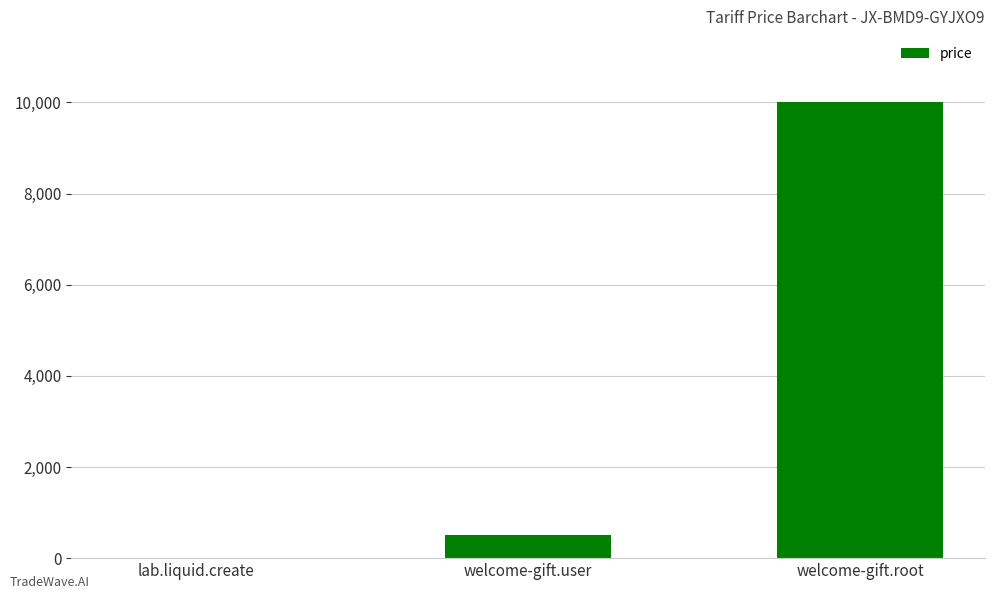

How many series are shown in this chart?

1